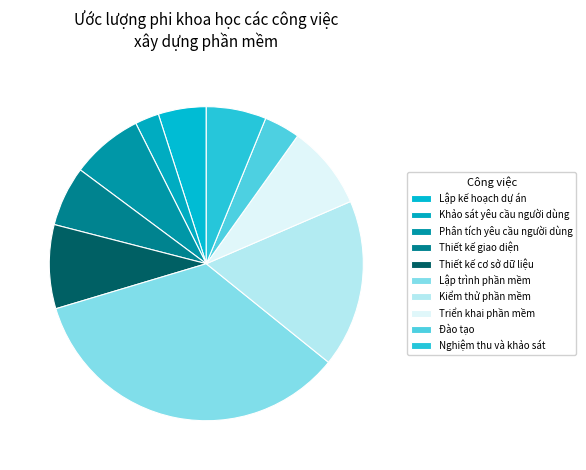

To the nearest percent, what is the average slice percentage?

10%